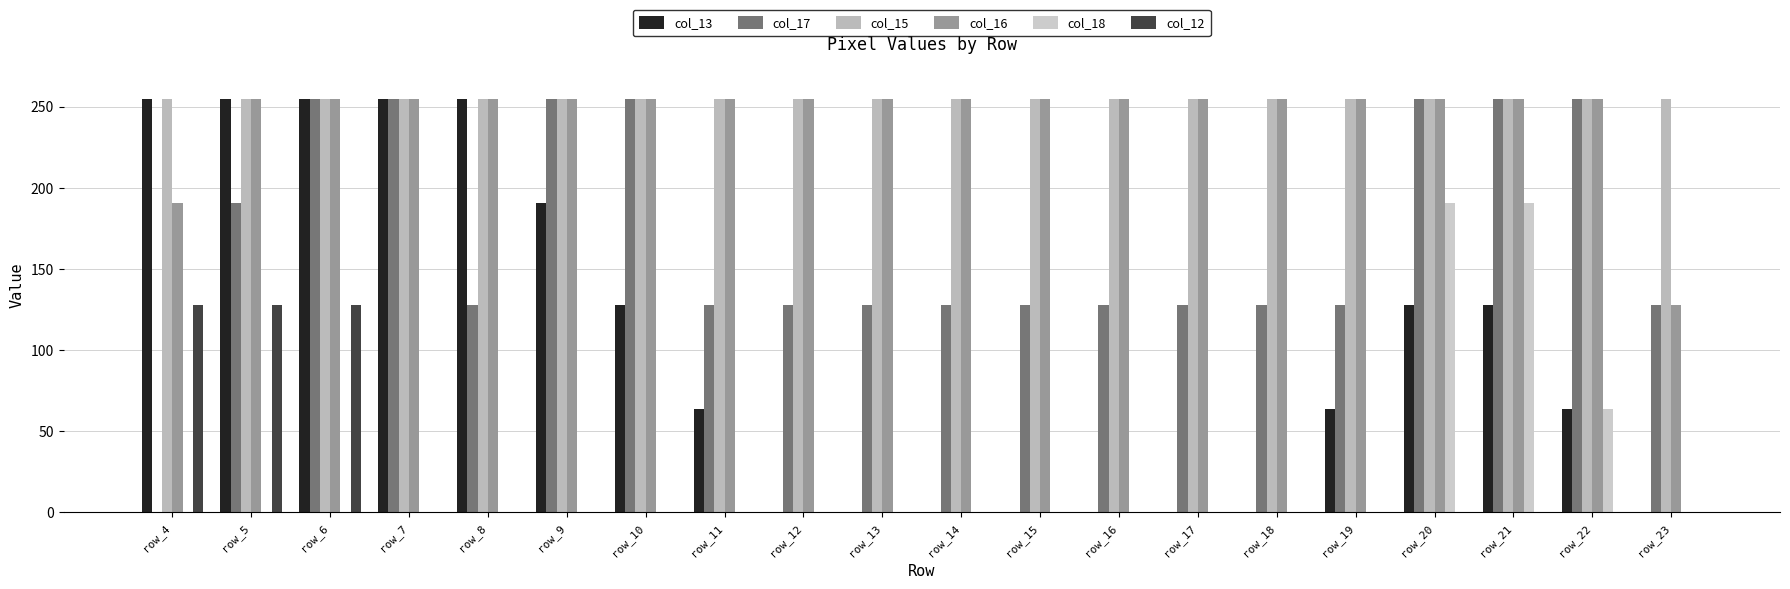

Count the number of categories in the chart.

20